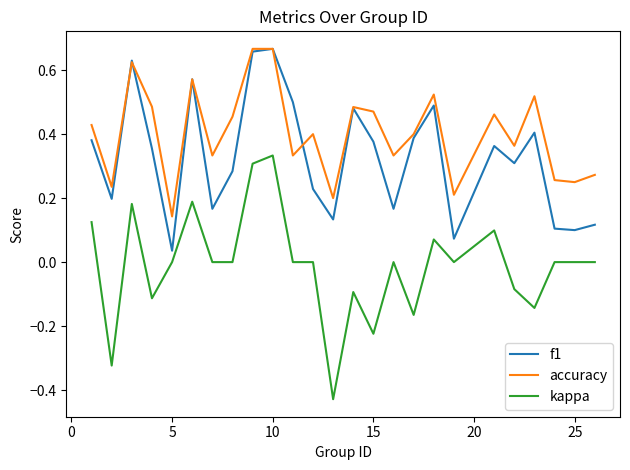

True or false: kappa and accuracy cross at least once.

False